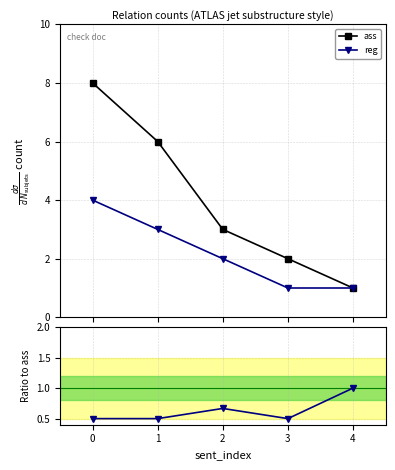

True or false: reg has more than 0 interior local peaks.

False